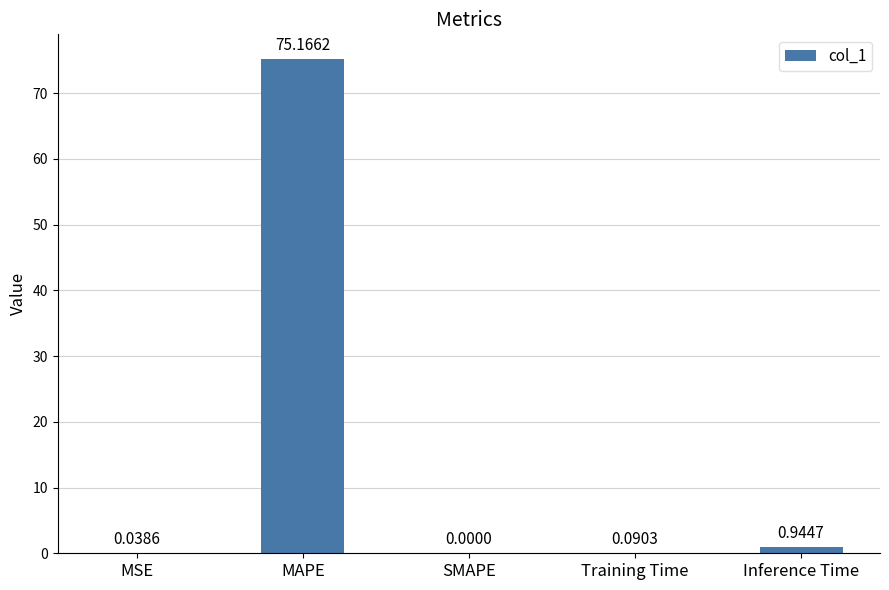

What is the change in value from MSE to Training Time?

+0.1